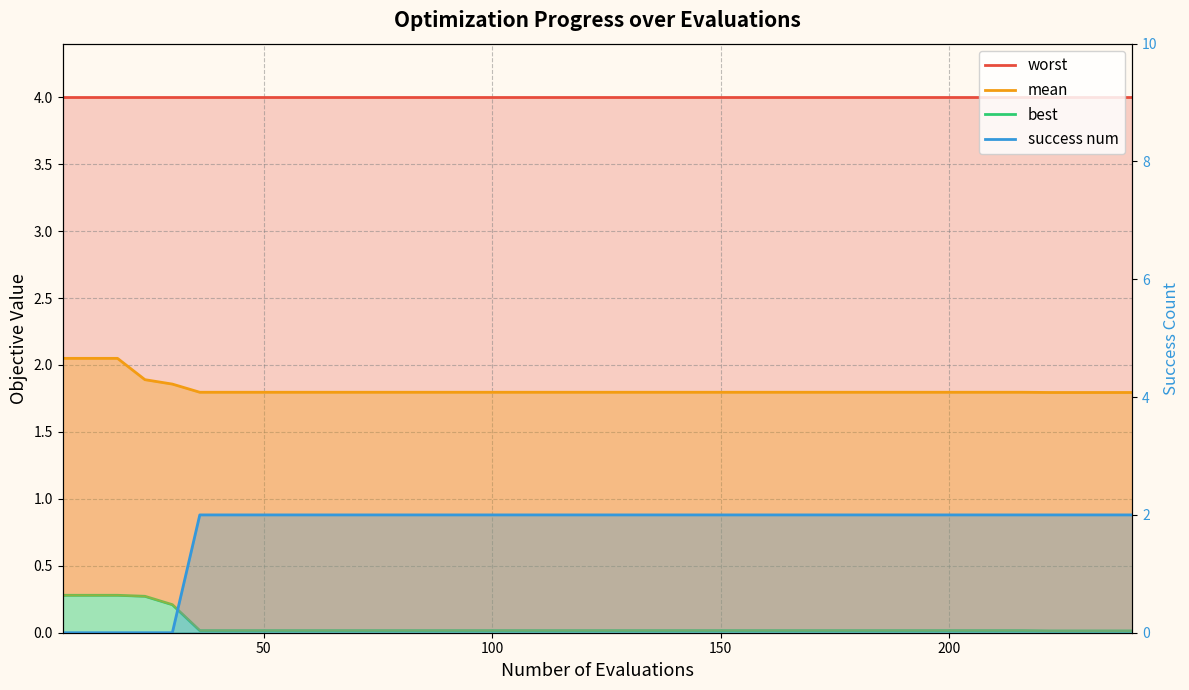

True or false: best_line and success num line cross at least once.

True